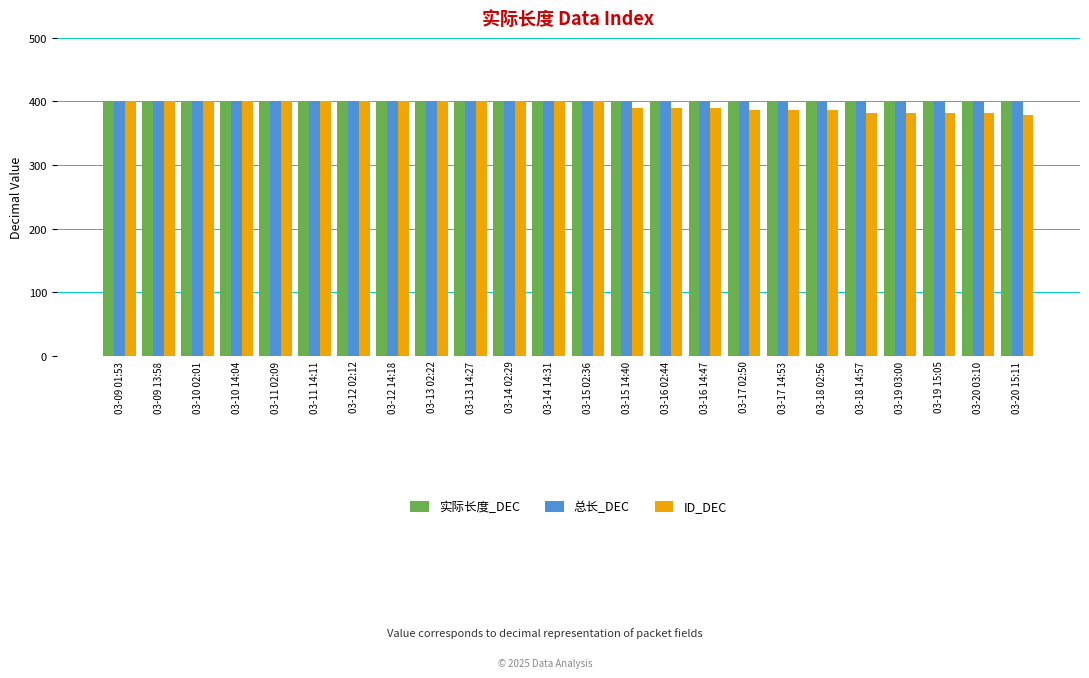

What position from the right is 03-13 02:22?

16